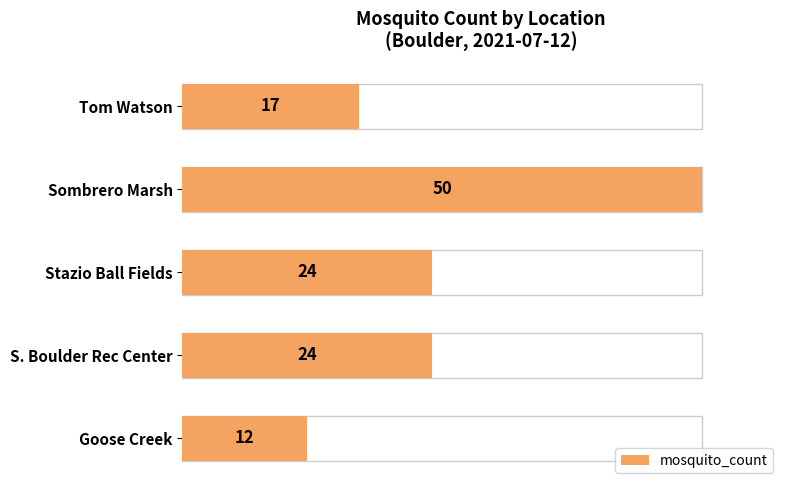

What is the maximum value shown in the chart?

50